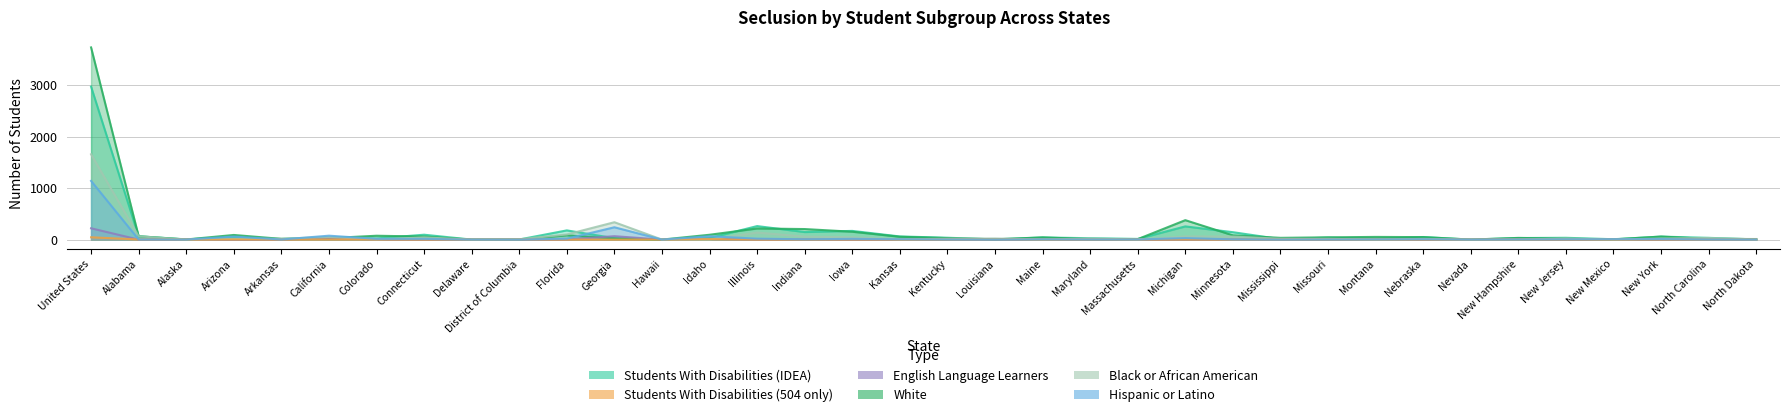

What position from the left is Georgia?

12